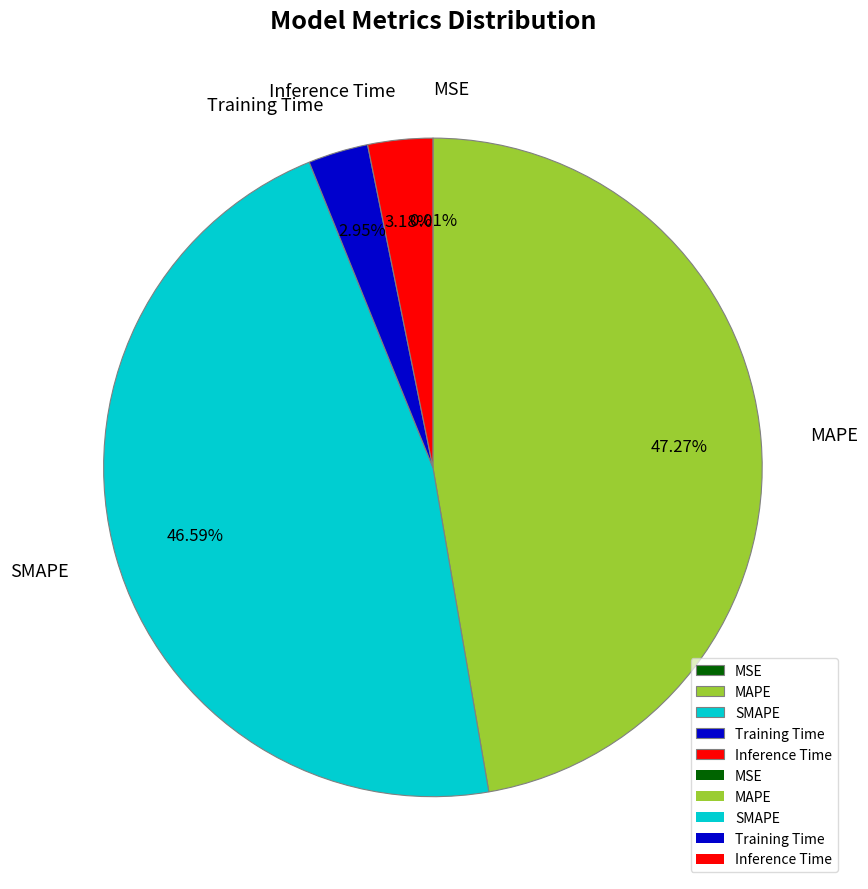

What percentage do Training Time and SMAPE together represent?

49.5%